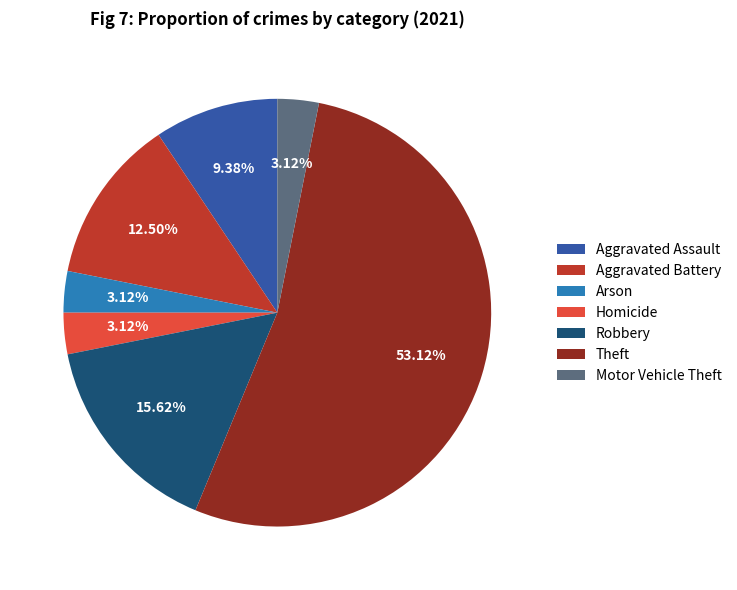

Does any single category account for the majority?

Yes